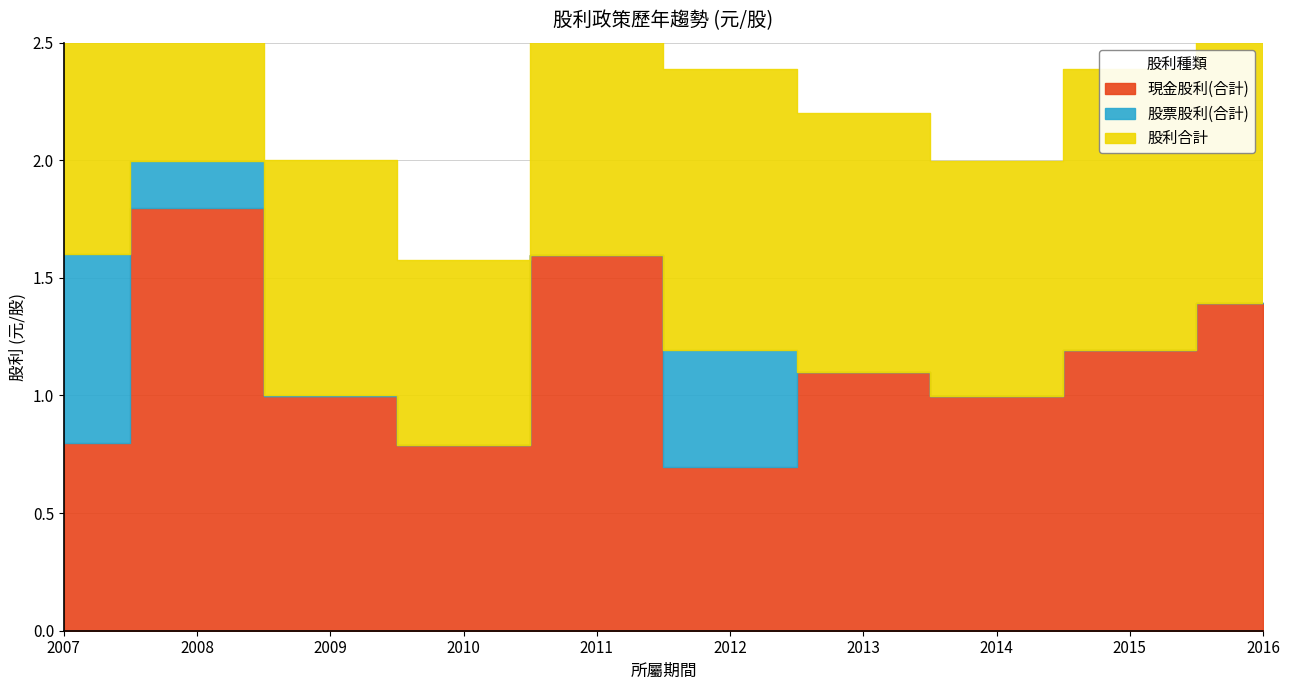

True or false: 股票股利(合計) has a value of -0.5 at 2016.

False